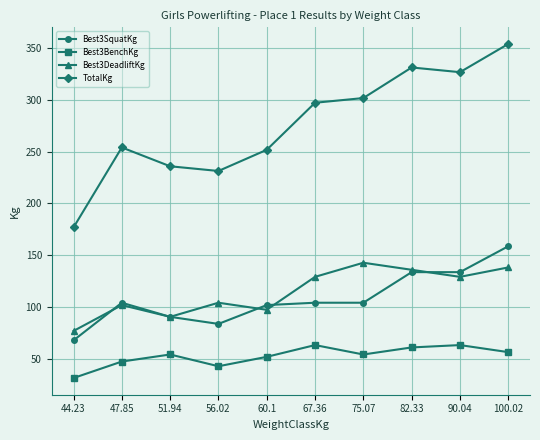

True or false: Best3DeadliftKg has more than 0 points higher than both neighbors.

True